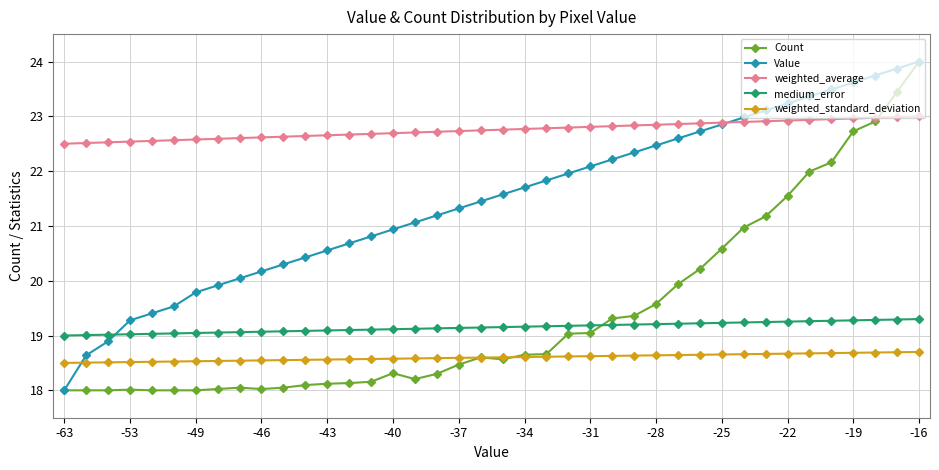

What is the value of the Value point at the 16th from the left?

20.9